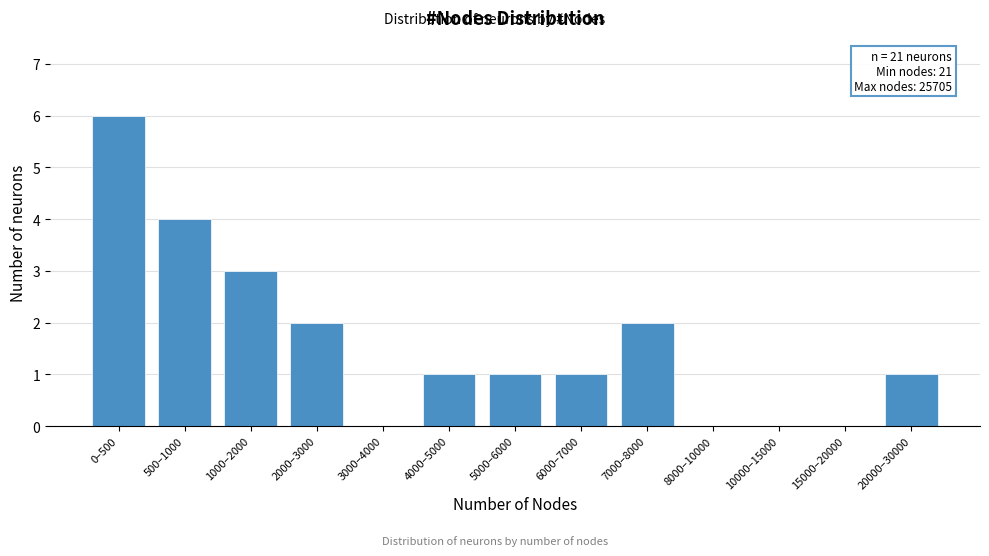

Reading left to right, what are all the values shown in this chart?

0–500=6	500–1000=4	1000–2000=3	2000–3000=2	3000–4000=0	4000–5000=1	5000–6000=1	6000–7000=1	7000–8000=2	8000–10000=0	10000–15000=0	15000–20000=0	20000–30000=1